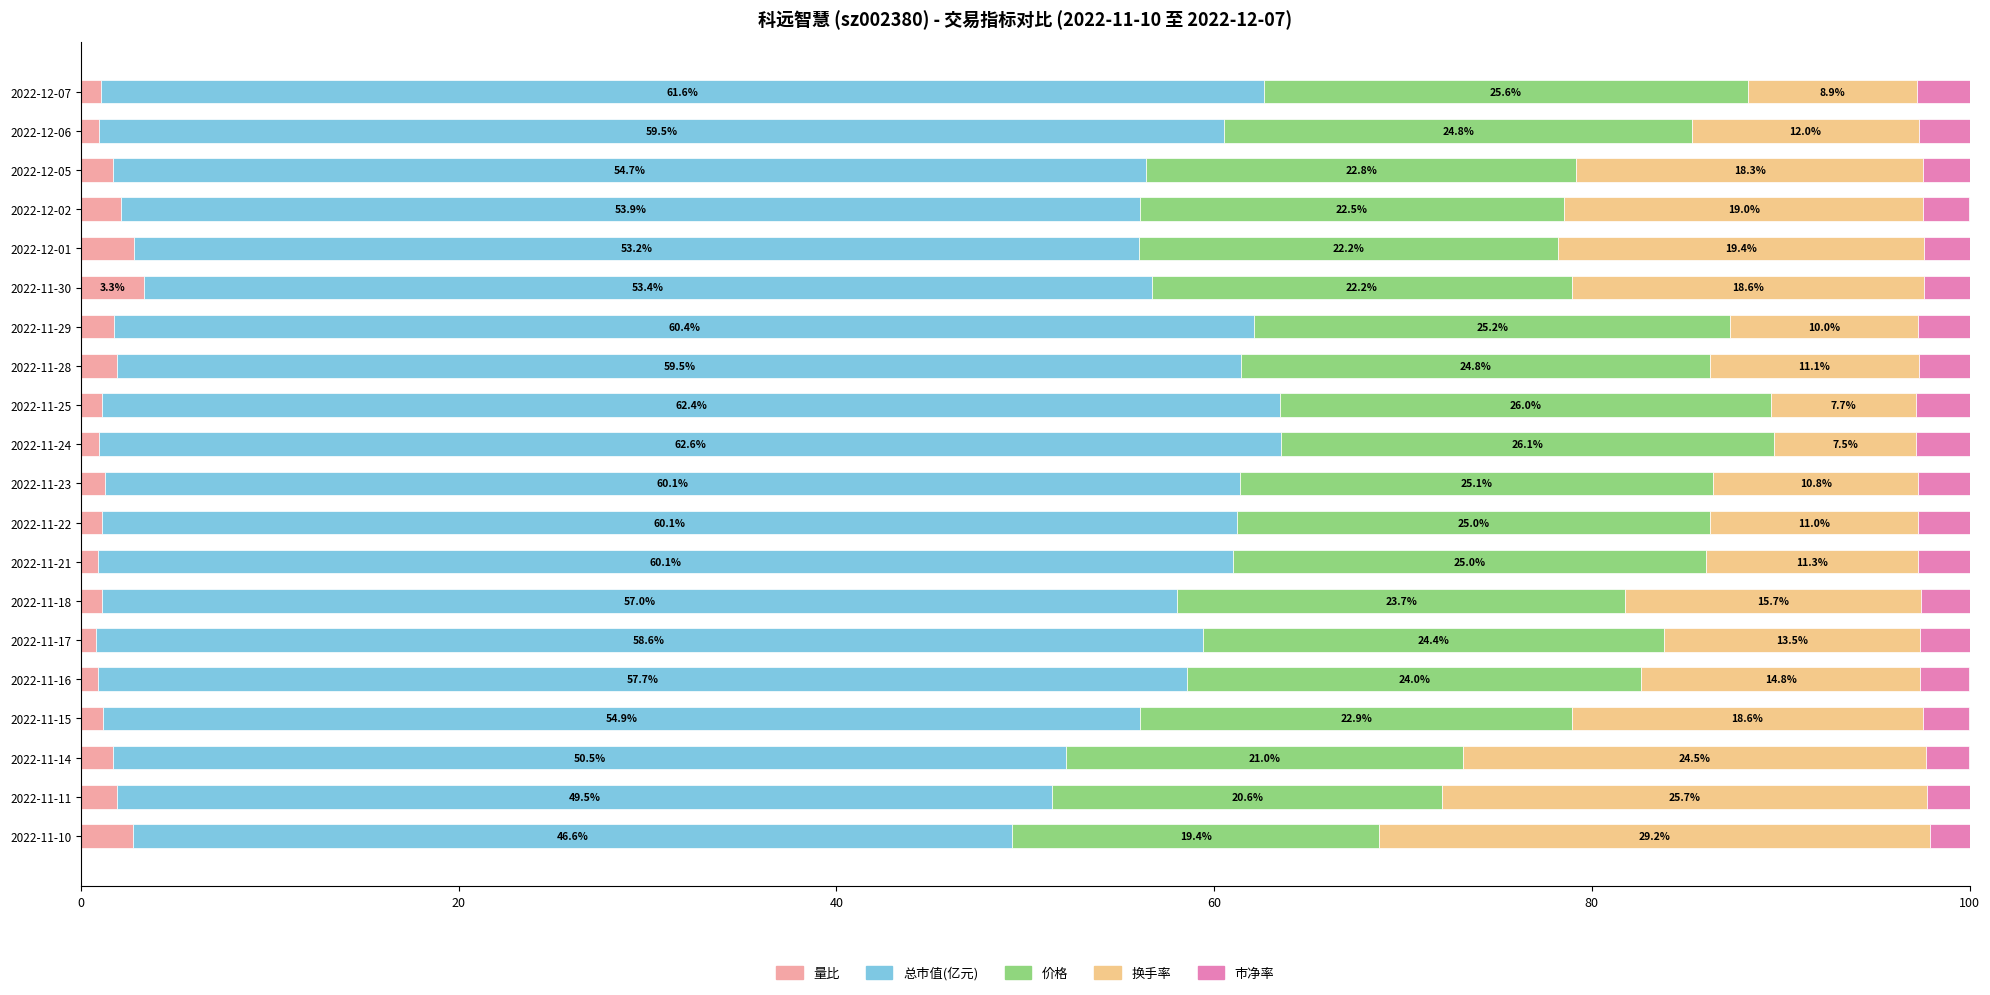

At which label does 量比 reach its peak?

2022-11-30